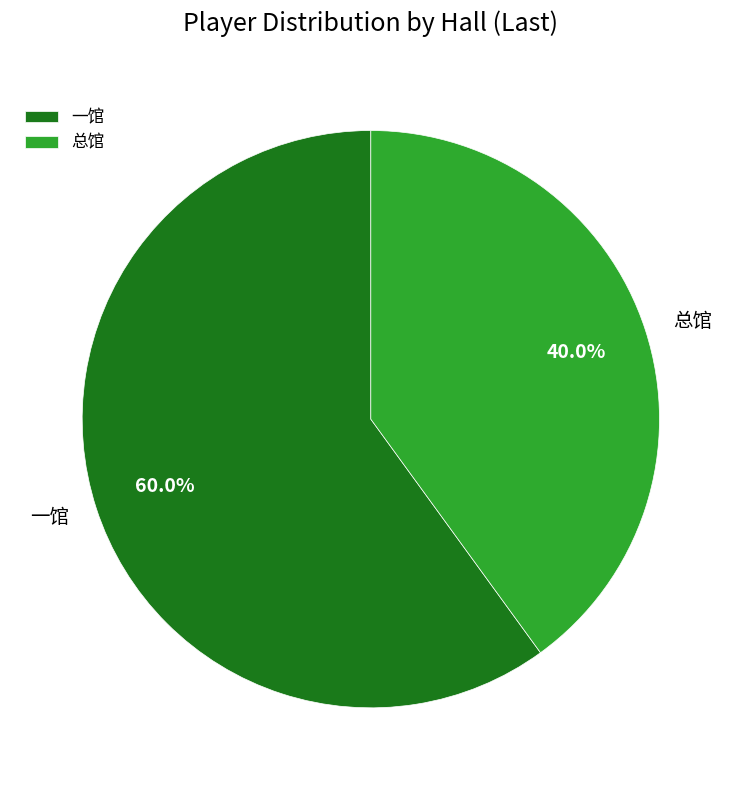

Approximately how many times larger is the value at 一馆 compared to 总馆?

1.5